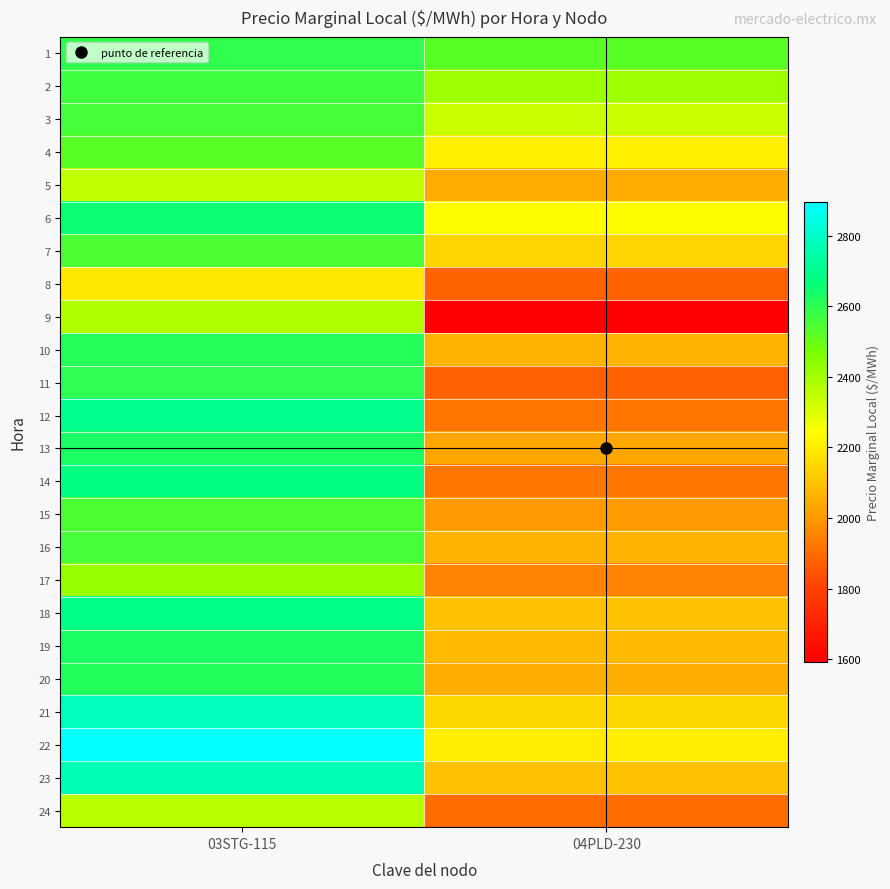

How many data points does each series have?

2